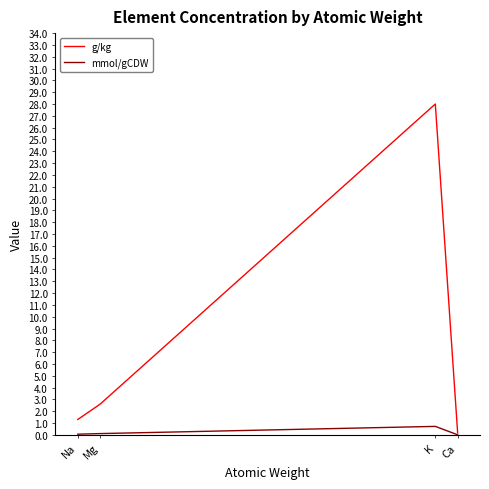

True or false: mmol/gCDW has more than 0 interior local peaks.

True